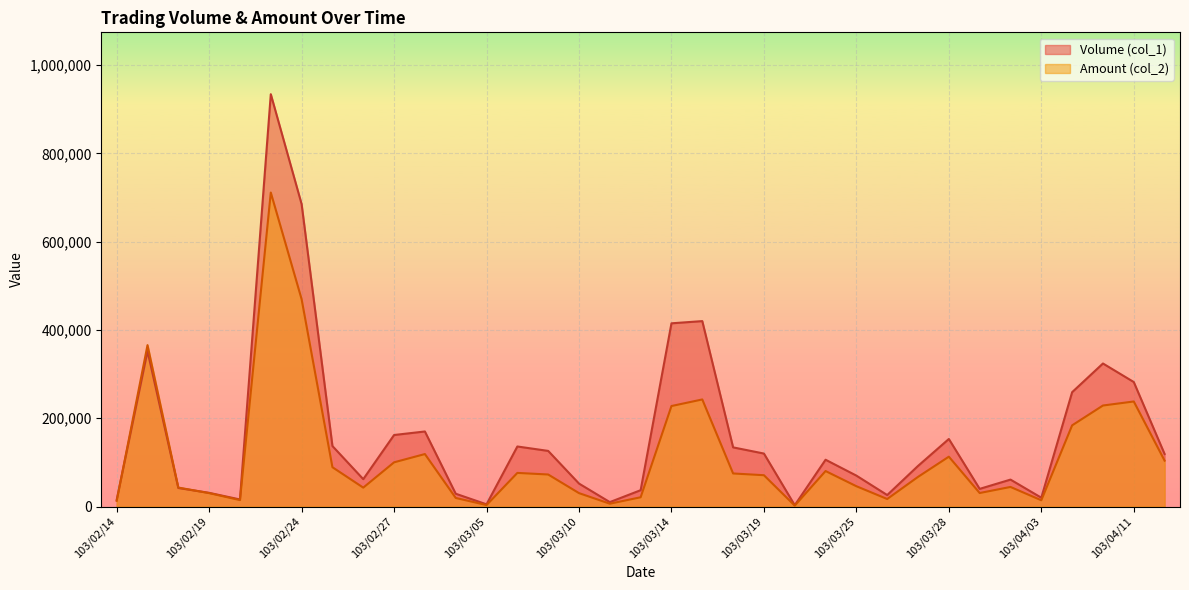

At how many categories does at least one series exceed 586280?

2